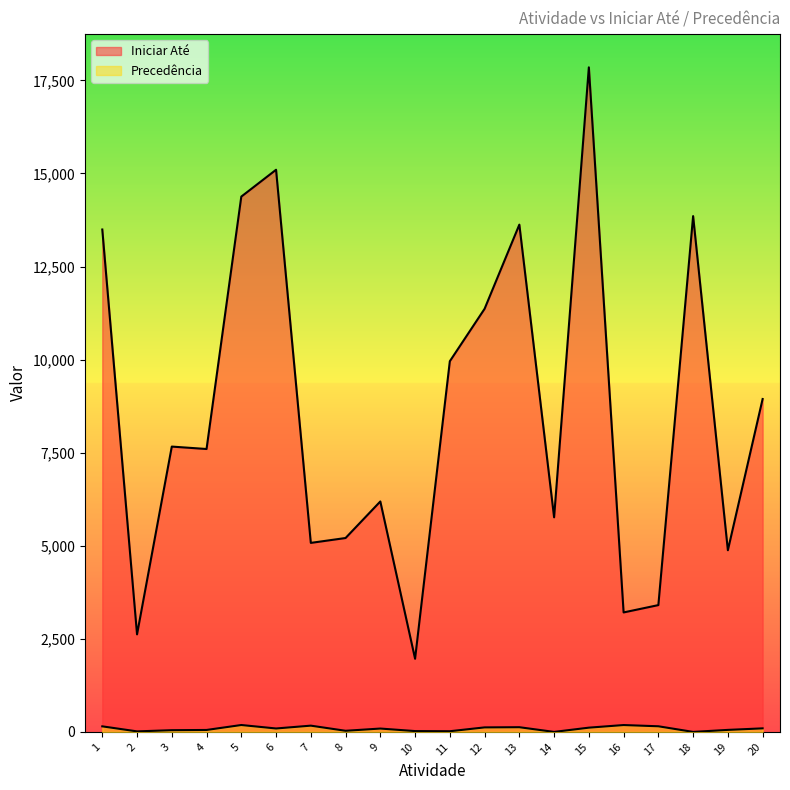

True or false: Precedência and Iniciar Até cross at least once.

False